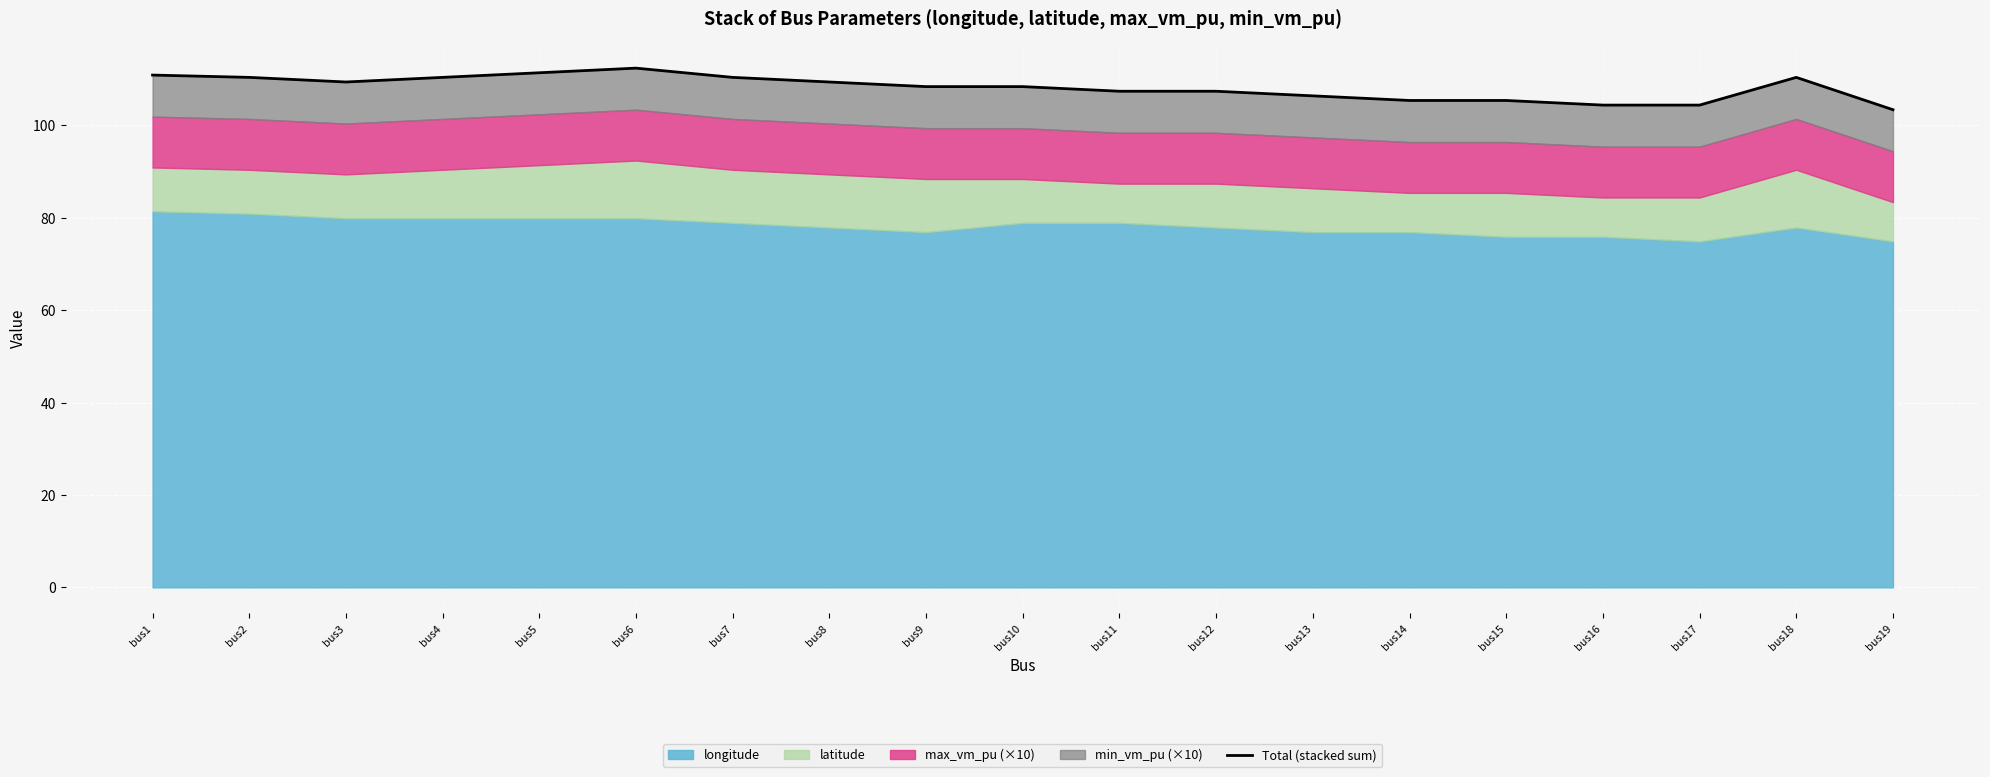

Reading left to right, list all the values displayed in this chart.

bus1=110.9	bus2=110.4	bus3=109.4	bus4=110.4	bus5=111.4	bus6=112.4	bus7=110.4	bus8=109.4	bus9=108.4	bus10=108.4	bus11=107.4	bus12=107.4	bus13=106.4	bus14=105.4	bus15=105.4	bus16=104.4	bus17=104.4	bus18=110.4	bus19=103.4